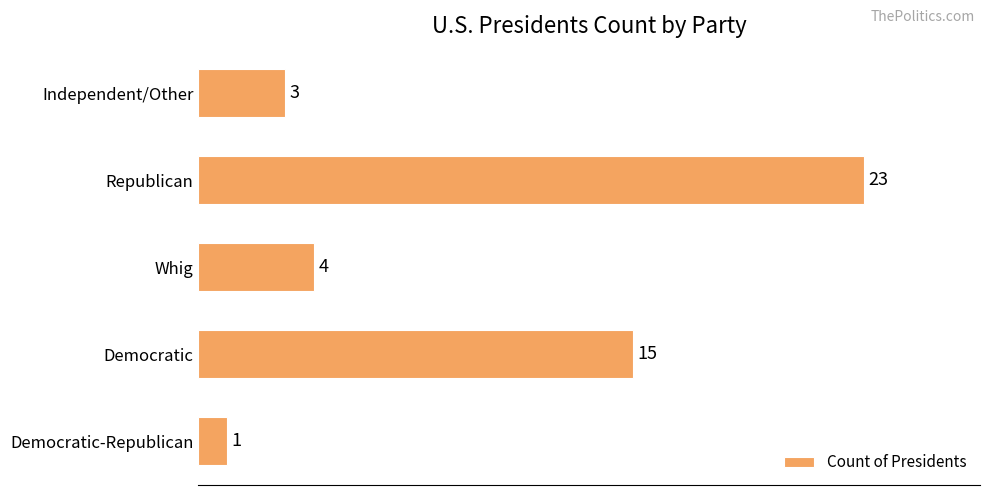

Is it true that the value at Whig is 1?

False